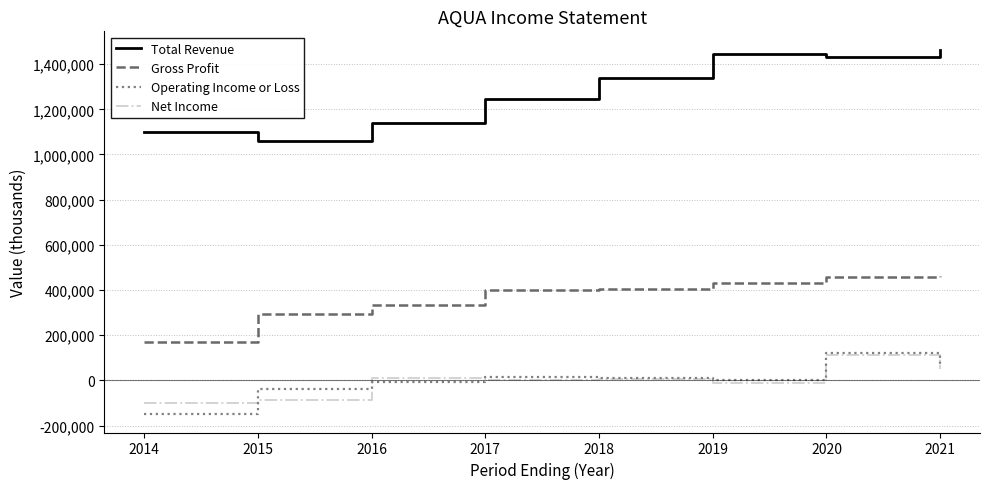

What are all the series names shown in the legend?

Total Revenue, Gross Profit, Operating Income or Loss, Net Income